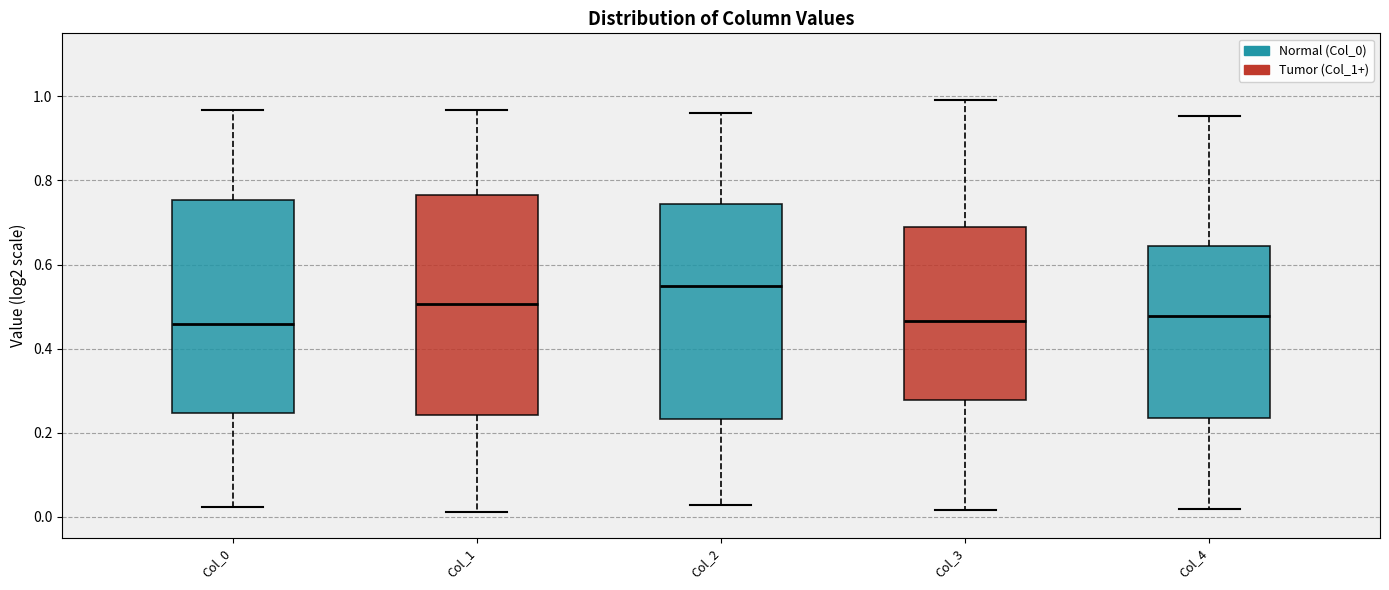

Reading left to right, read every box against the y-axis: the position of its median line, the range the box covers, and the ends of its whiskers. The values are not printed on the chart, so give them approximately, as read against the axis.

Col_0: median 0.46, box 0.24 to 0.76, whiskers 0.02 to 0.96
Col_1: median 0.50, box 0.24 to 0.76, whiskers 0.02 to 0.96
Col_2: median 0.54, box 0.24 to 0.74, whiskers 0.02 to 0.96
Col_3: median 0.46, box 0.28 to 0.68, whiskers 0.02 to 1.00
Col_4: median 0.48, box 0.24 to 0.64, whiskers 0.02 to 0.96